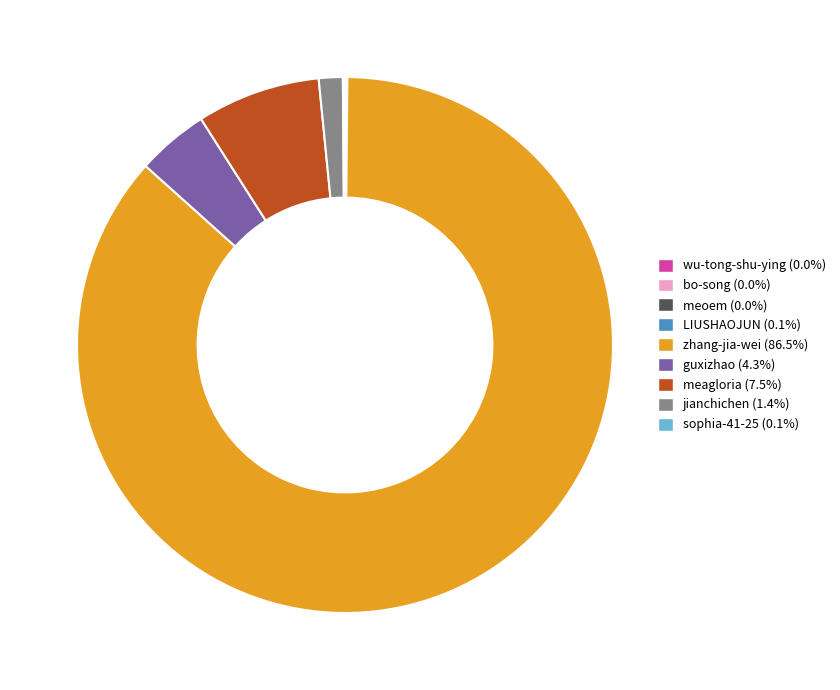

Which category accounts for the majority?

zhang-jia-wei